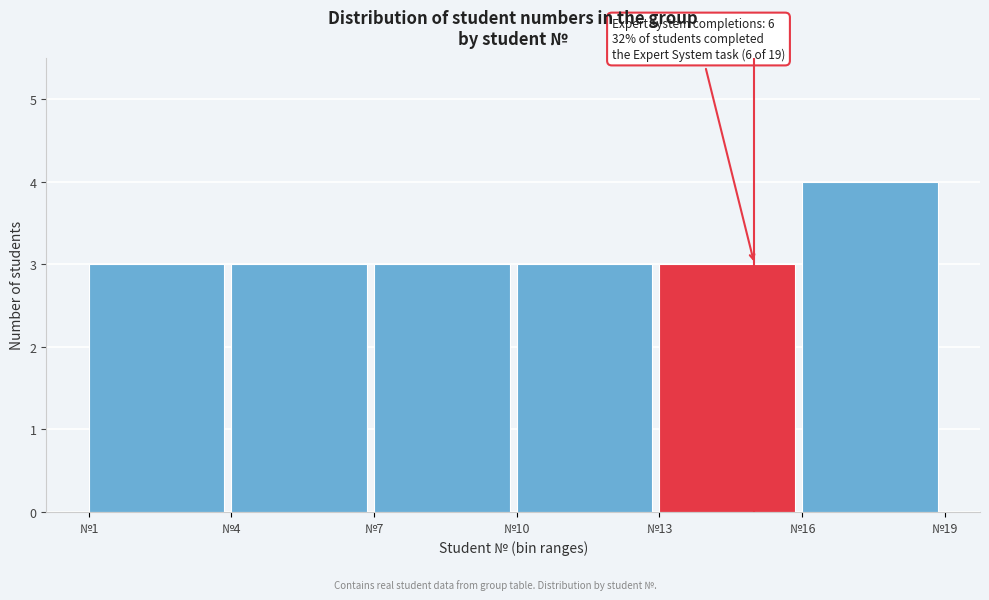

Which range on the x-axis has the tallest bar?

16 to 19